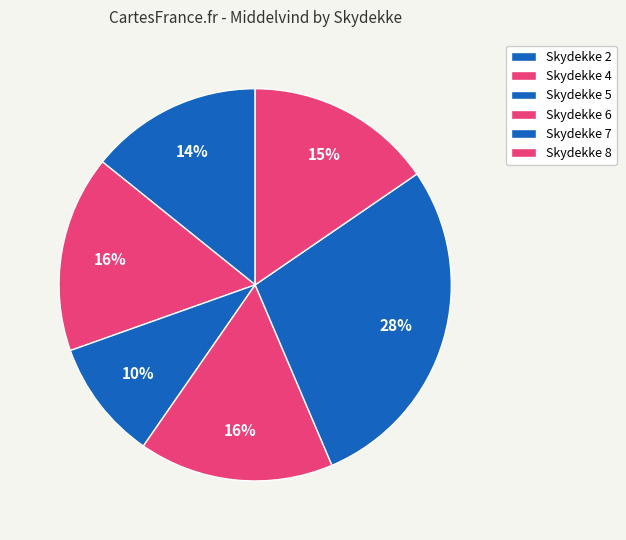

Count the number of slices in the pie.

6